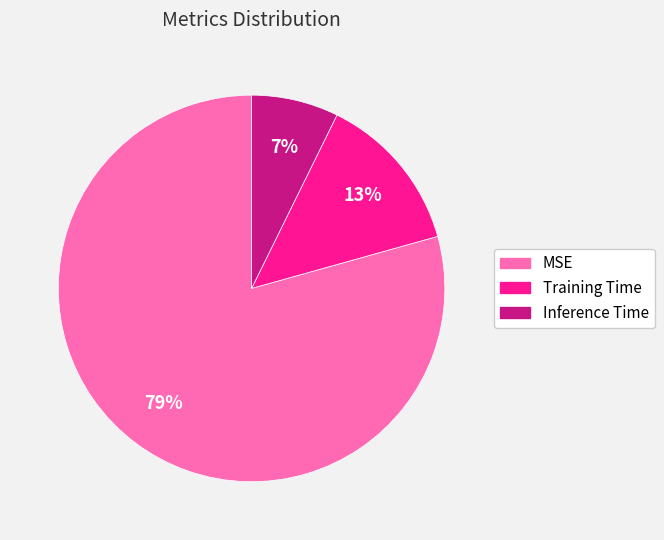

How many segments does this pie chart have?

3